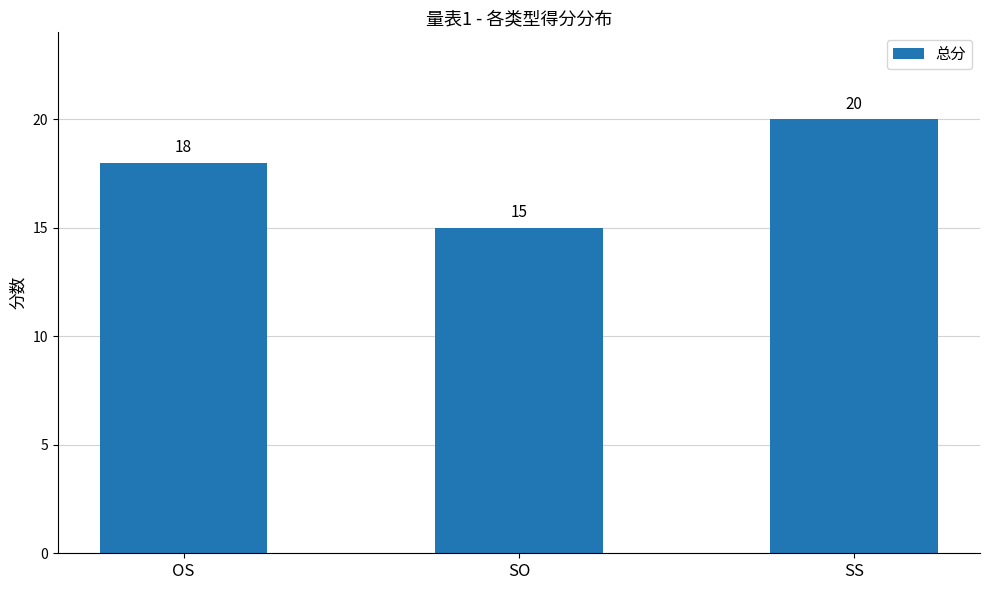

Are the bars horizontal?

No